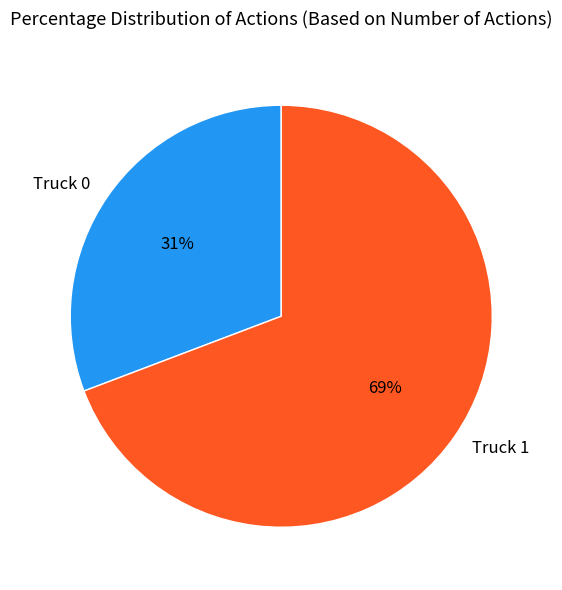

Which slice represents more than half of the pie?

Truck 1